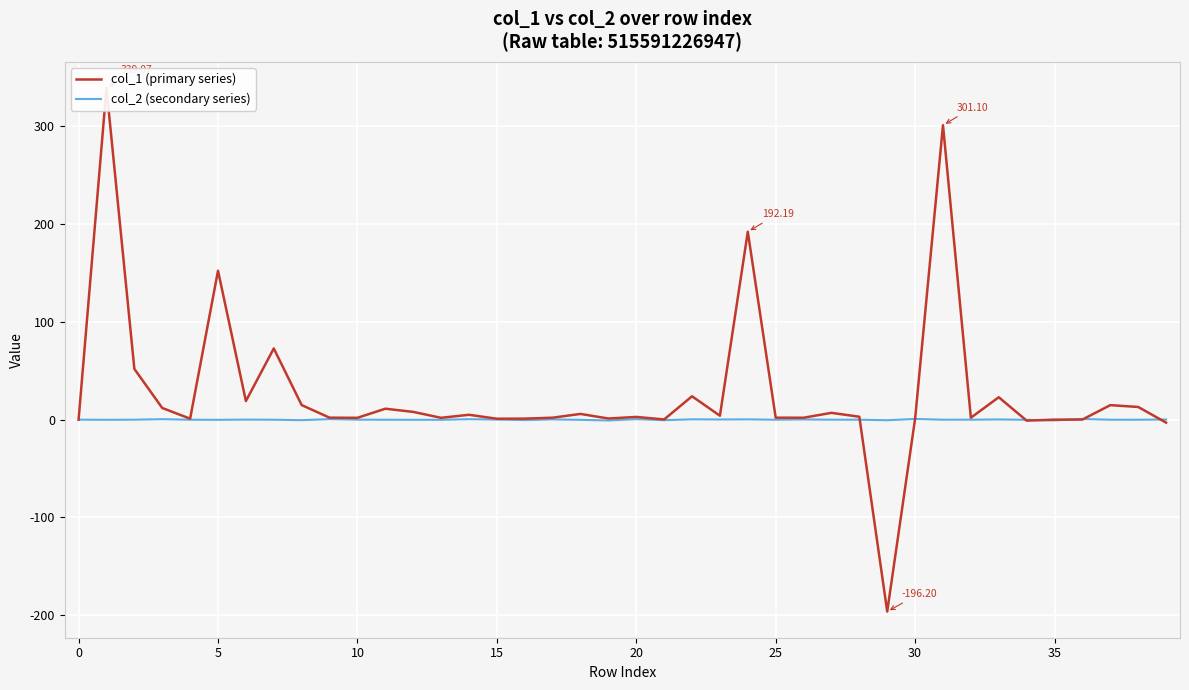

What value does the col_2 (secondary series) series have at 21?

-0.5